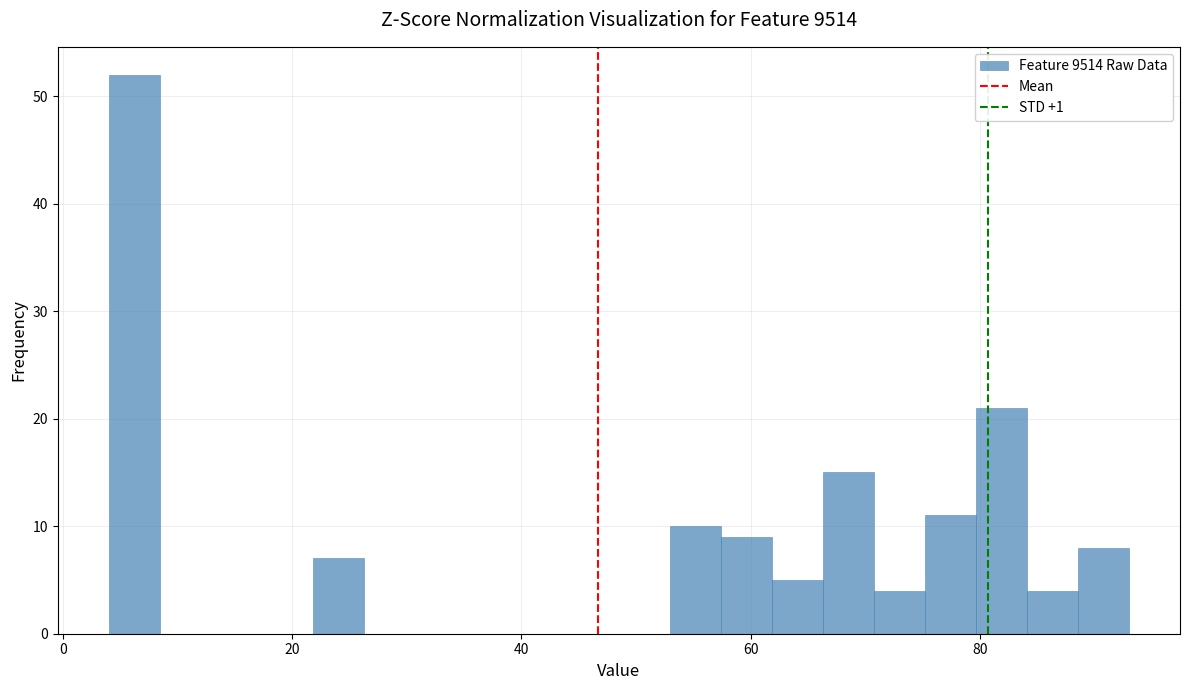

Read against the x-axis, roughly where is the centre of the tallest bar?

6